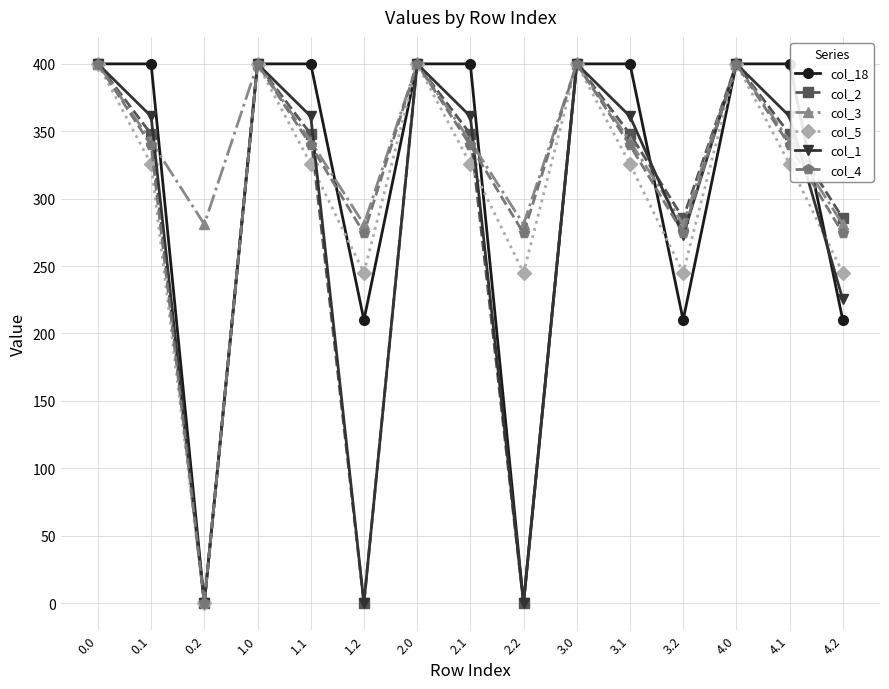

True or false: col_1 has a value of 361.1 at 3.1.

True